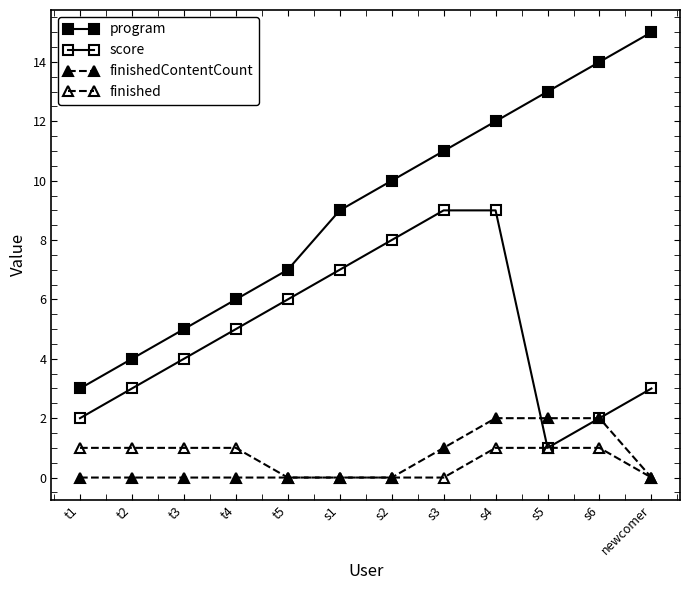

How many data points in program are less than 10?

6